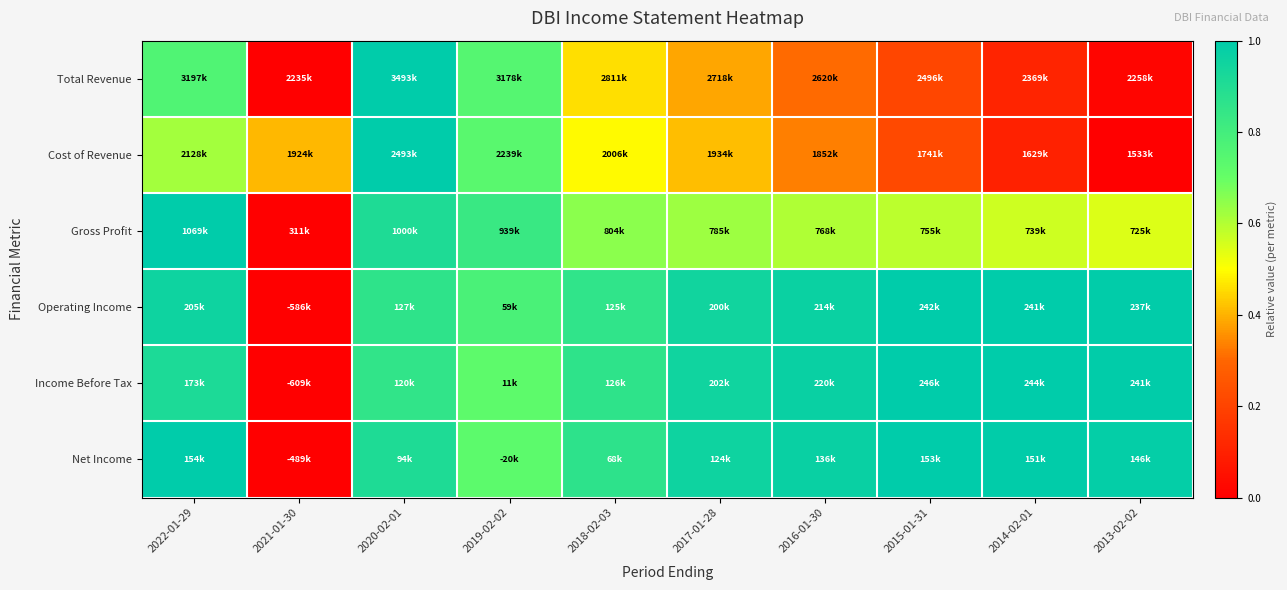

Which has a higher value, 2016-01-30 or 2017-01-28?

2017-01-28